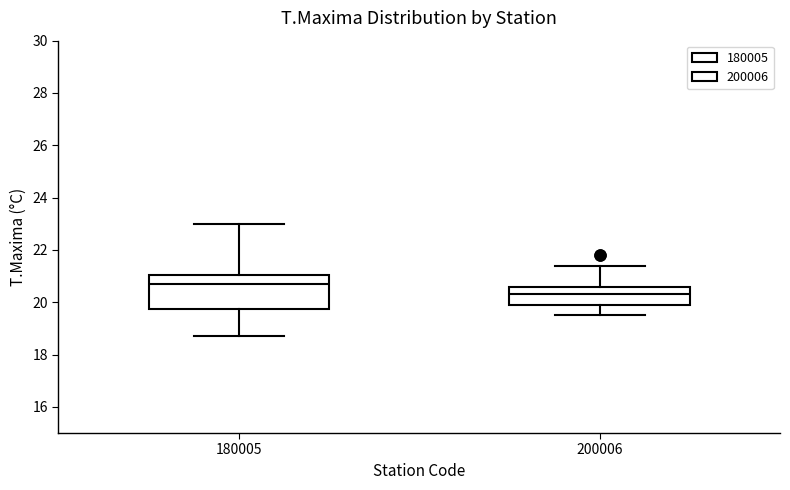

Reading left to right, transcribe this box plot: for each box, give where its median line is, the range the box spans, and where its two whiskers end, as read against the y-axis. The values are not printed on the chart, so give them approximately, as read against the axis.

180005: median 20.8, box 19.8 to 21.0, whiskers 18.8 to 23.0
200006: median 20.4, box 20.0 to 20.6, whiskers 19.6 to 21.4